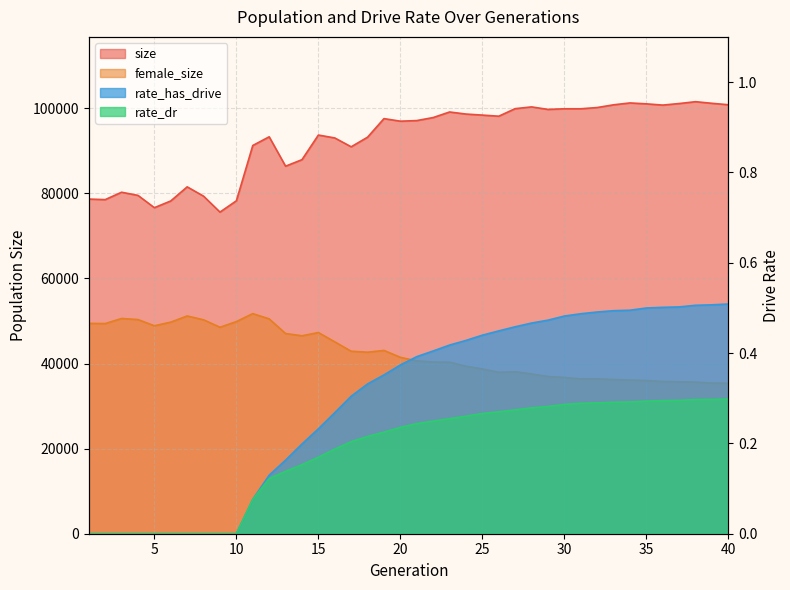

Which series has the widest spread of values?

size